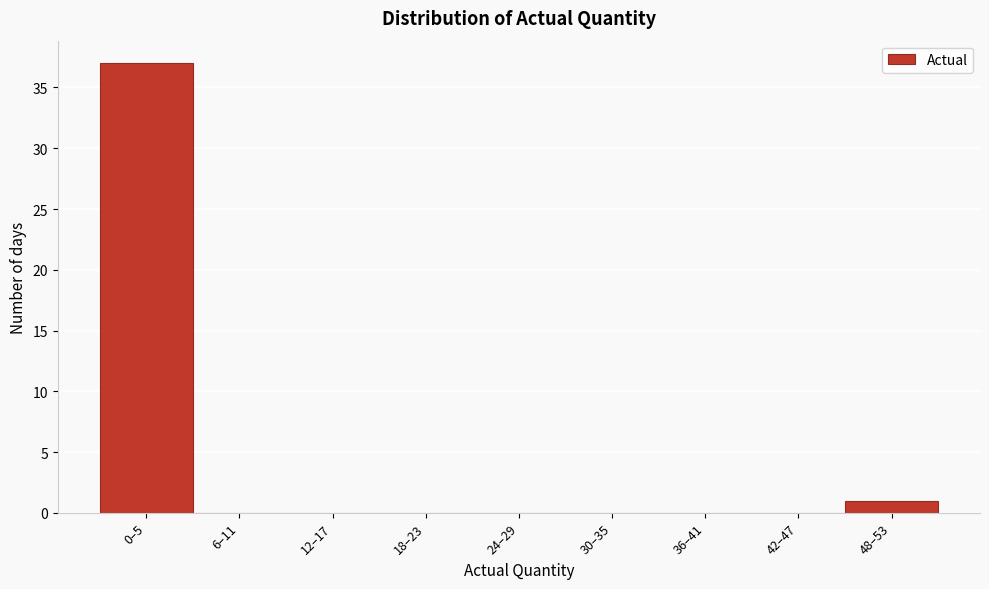

Reading left to right, list all the values displayed in this chart.

0–5=37	6–11=0	12–17=0	18–23=0	24–29=0	30–35=0	36–41=0	42–47=0	48–53=1